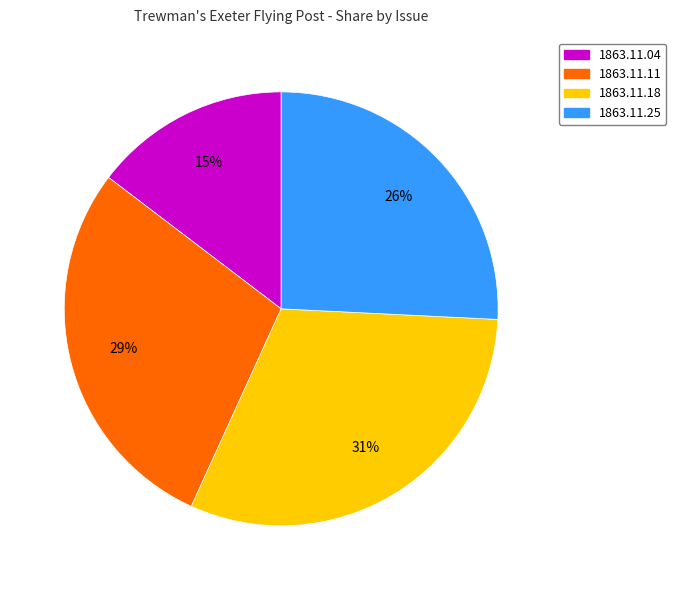

To the nearest percent, what is the difference between the 1863.11.11 and 1863.11.25 slice percentages?

3%